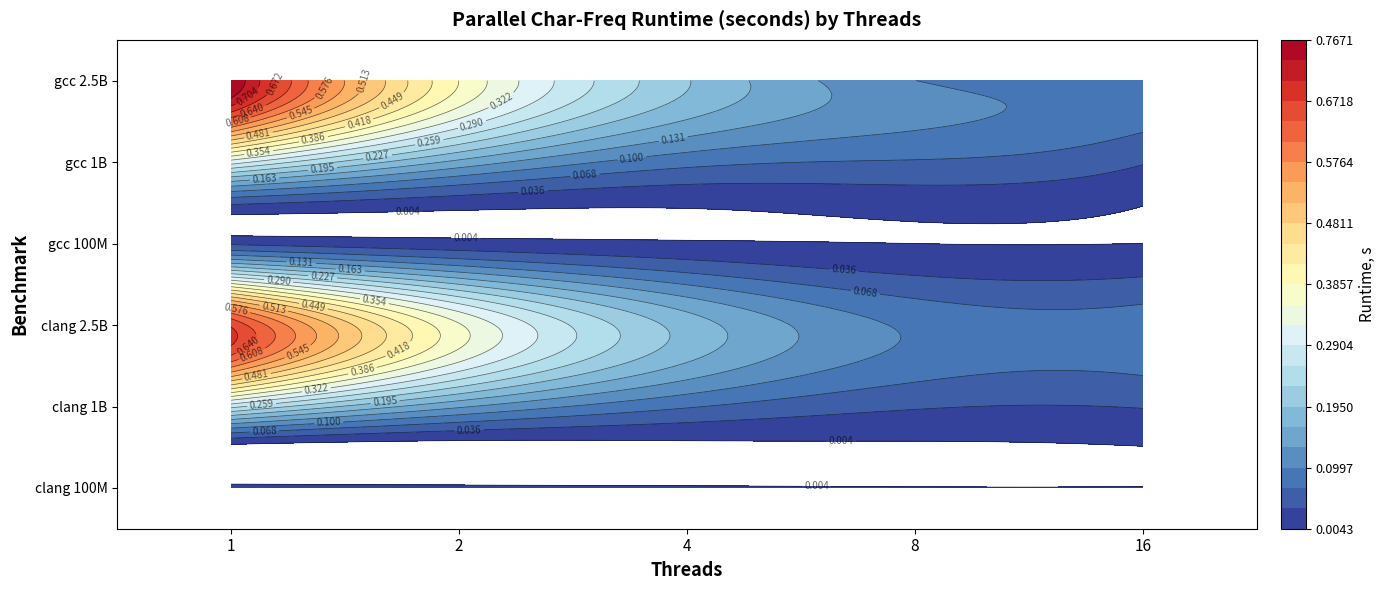

Which series changed the most between 1 and 16?

char_freq_gcc.out_2500000000